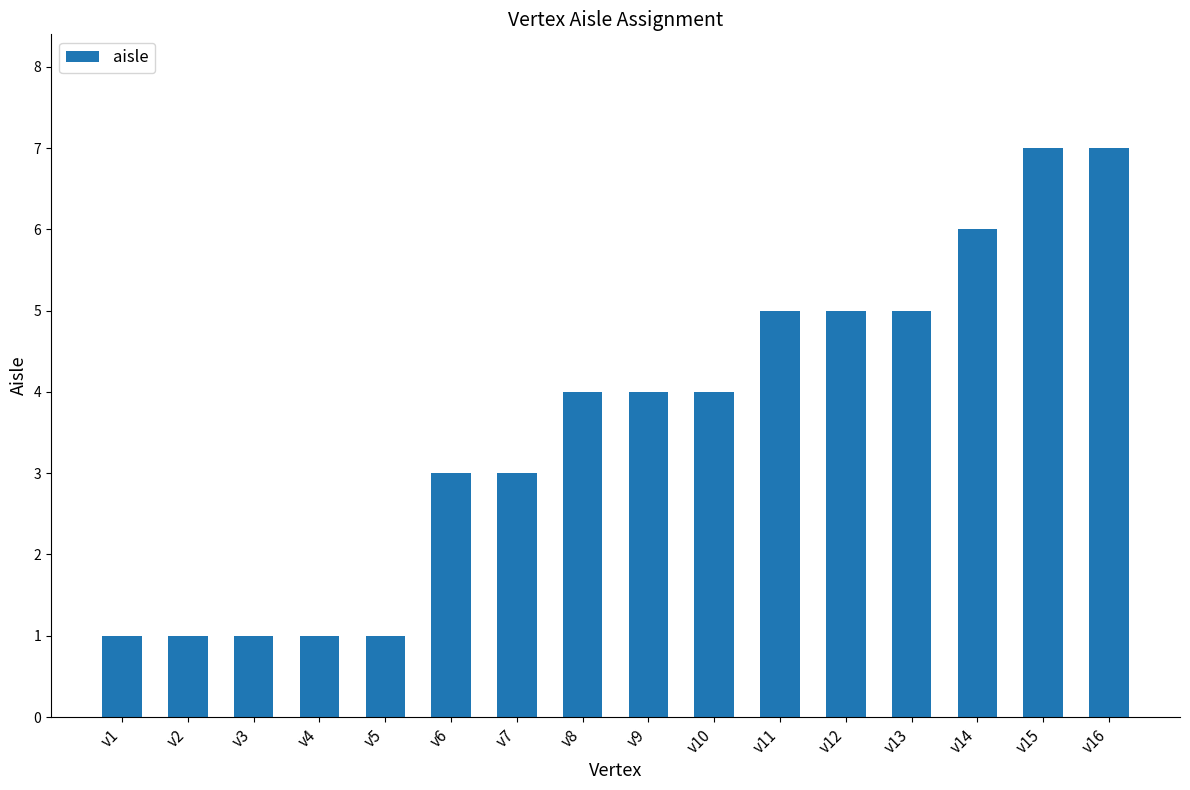

Reading left to right, what are all the values shown in this chart?

1	1	1	1	1	3	3	4	4	4	5	5	5	6	7	7